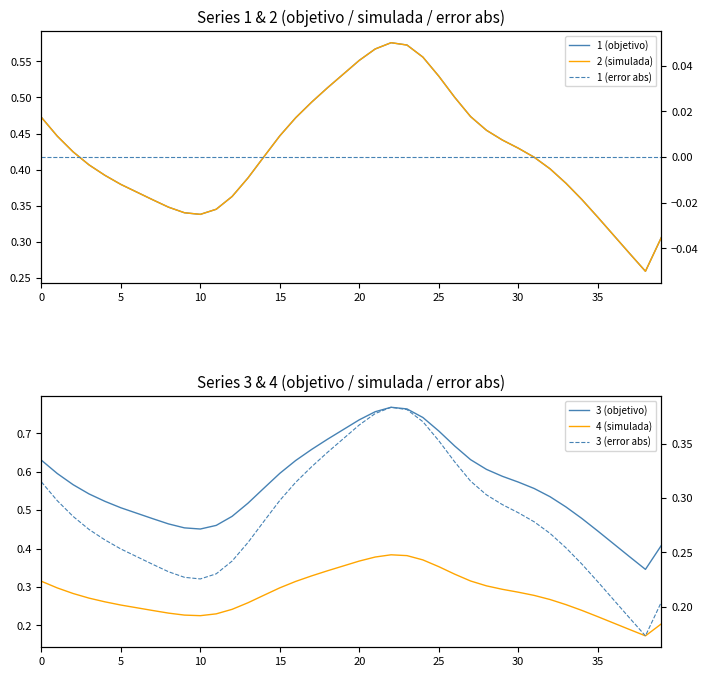

True or false: 1 (objetivo) and 4 (simulada) cross at least once.

False